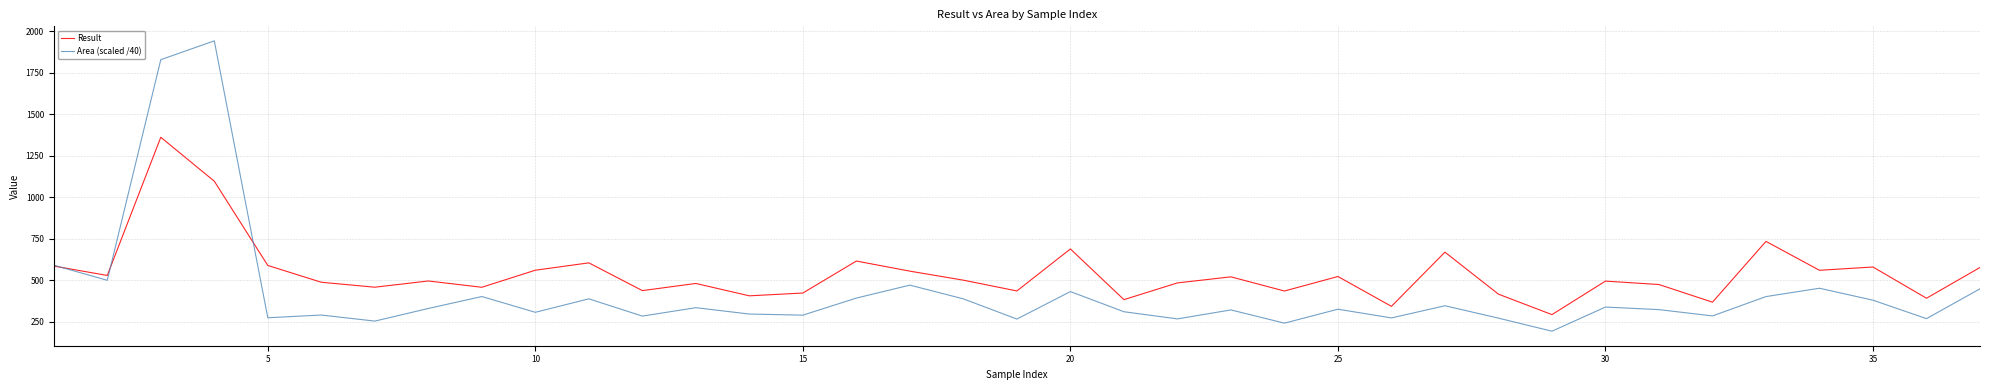

Does the chart have visible grid lines?

Yes